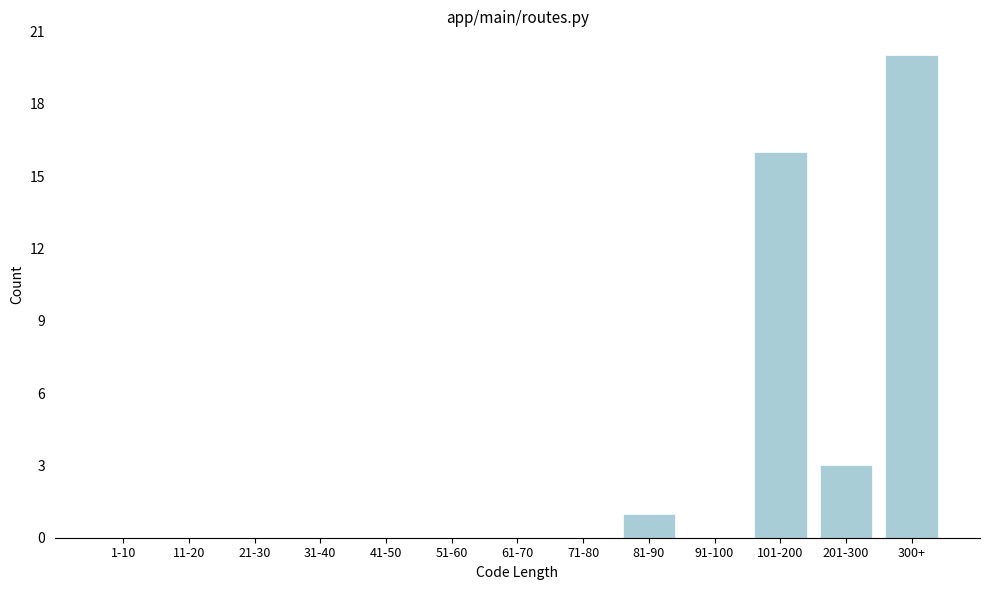

Reading left to right, list all the values displayed in this chart.

1-10=0	11-20=0	21-30=0	31-40=0	41-50=0	51-60=0	61-70=0	71-80=0	81-90=1	91-100=0	101-200=16	201-300=3	300+=20